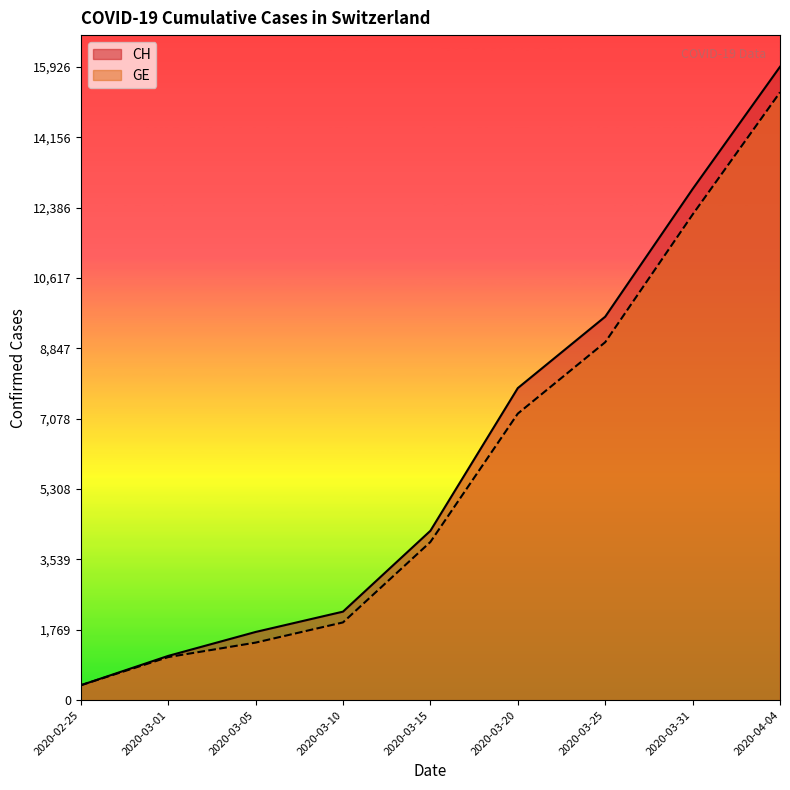

What is the sum of all CH values?

55955